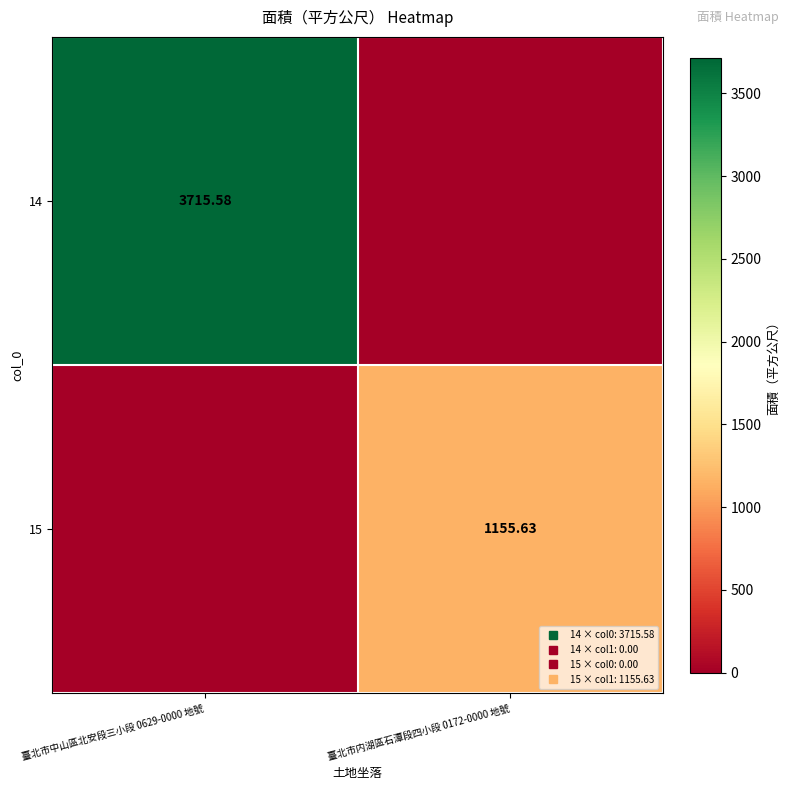

Rank the series by their maximum value, from lowest to highest.

15, 14